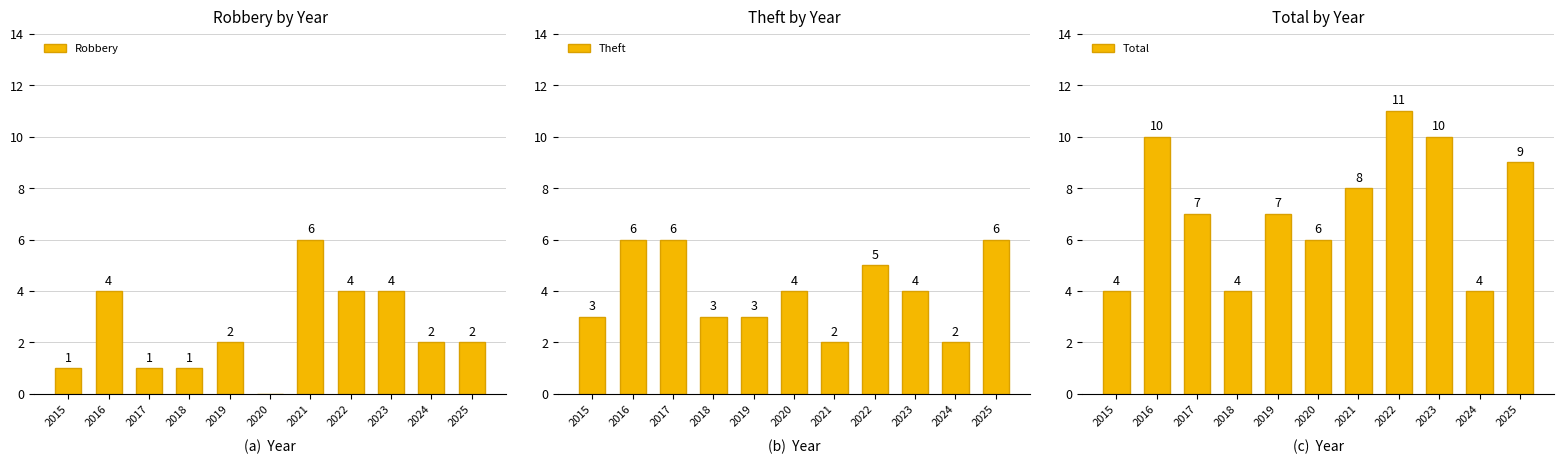

Which category has the lowest value in the Theft series?

2021